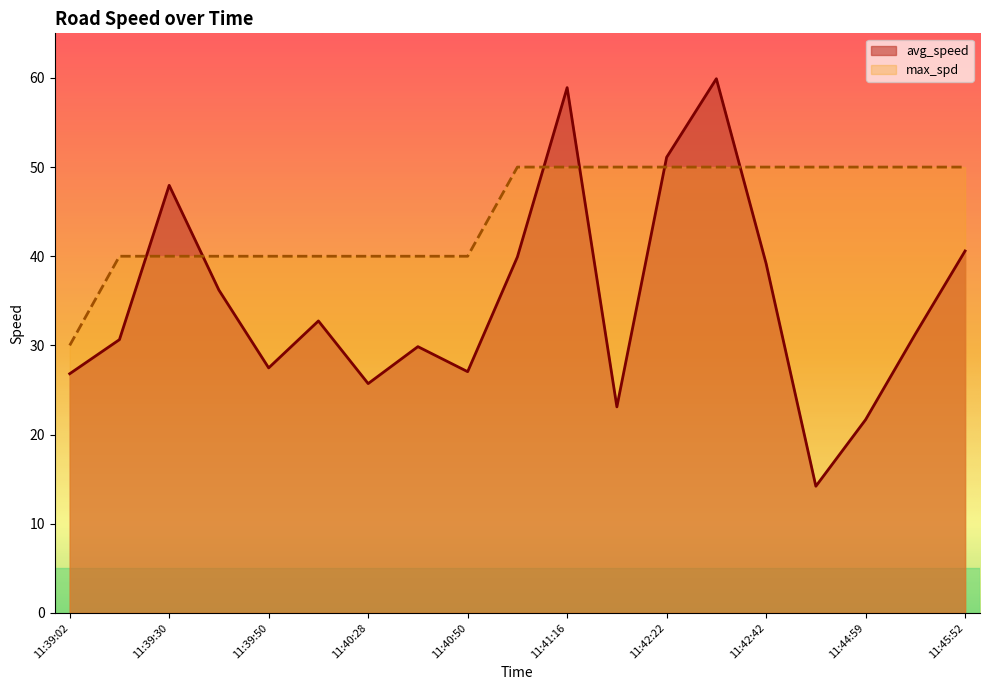

True or false: avg_speed has a value of 25.7 at 11:40:28.

True